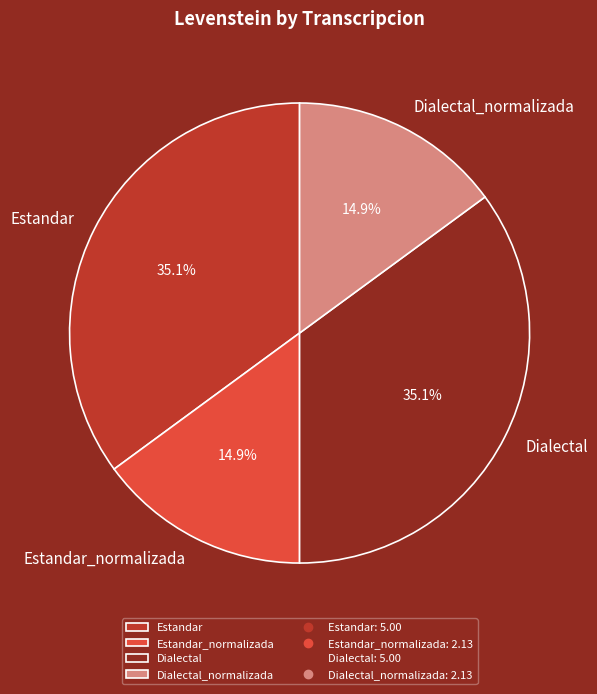

Between Estandar_normalizada and Estandar, which is larger?

Estandar